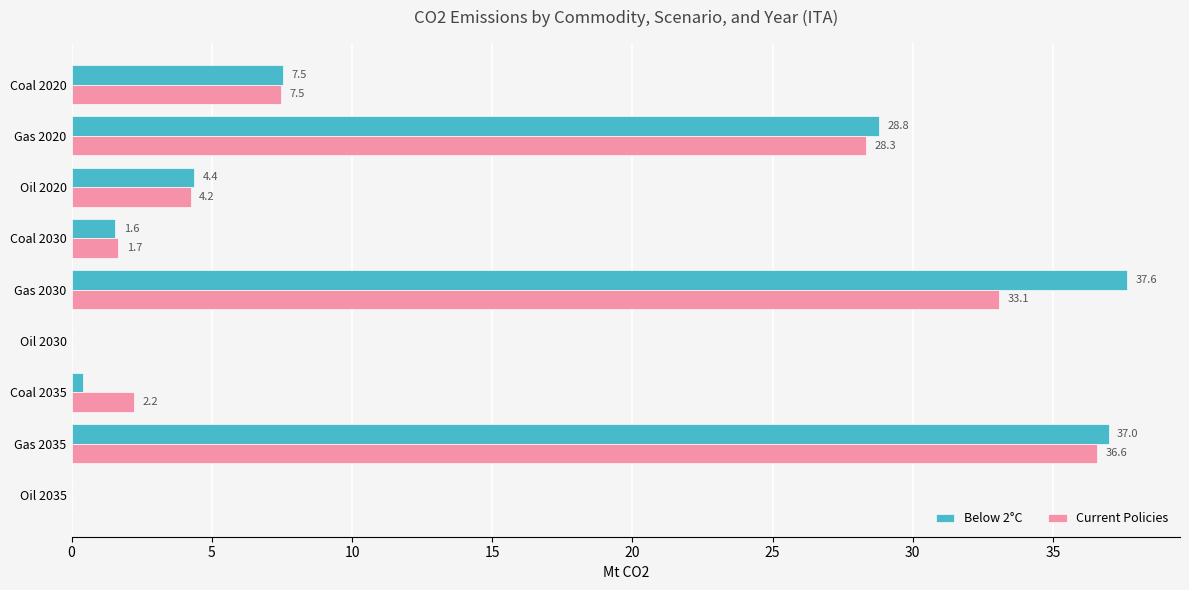

True or false: Current Policies has a value of 2.2 at Coal 2035.

True